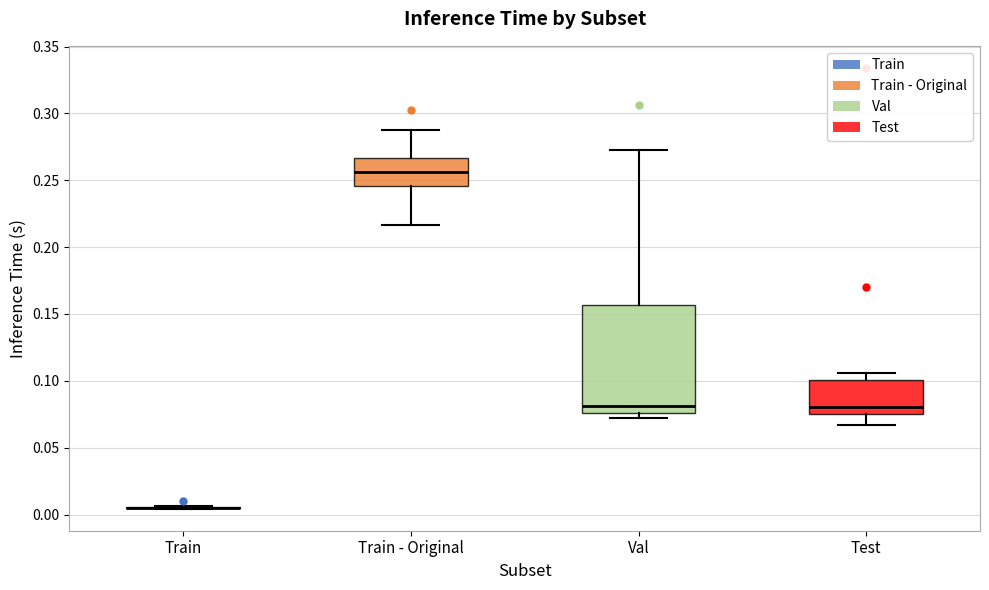

Where does the median line of the box for Val sit on the y-axis? The values are not printed on the chart, so give them approximately, as read against the axis.

0.080